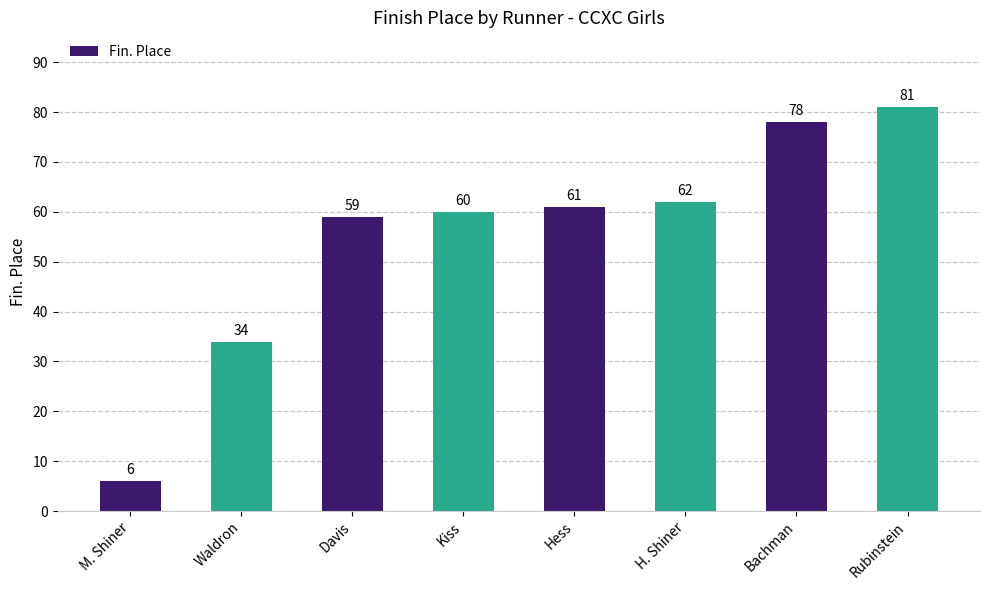

List the labels in order of value, smallest first.

M. Shiner, Waldron, Davis, Kiss, Hess, H. Shiner, Bachman, Rubinstein